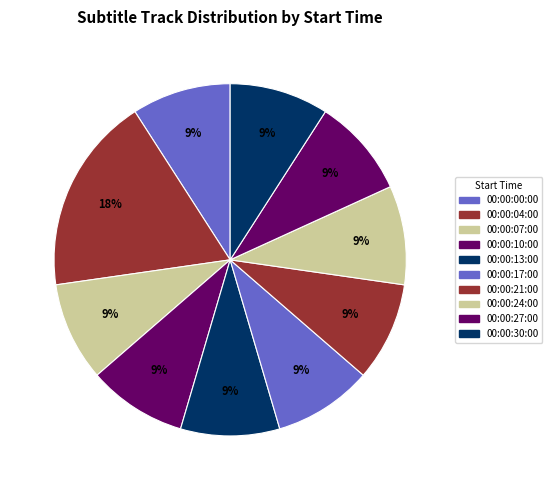

What is the ratio of the value at 00:00:00:00 to the value at 00:00:17:00?

1.0